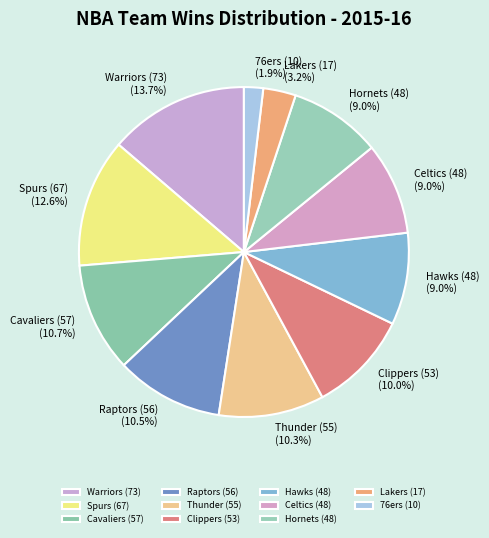

Is Spurs (67) the majority of the pie?

No